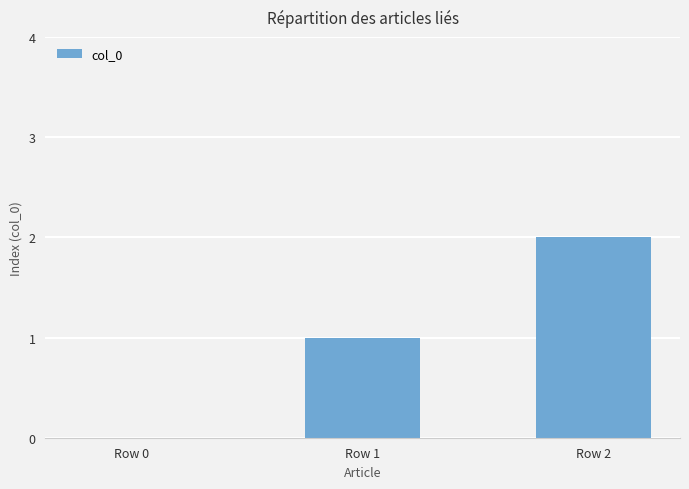

Does the chart contain stacked bars?

No